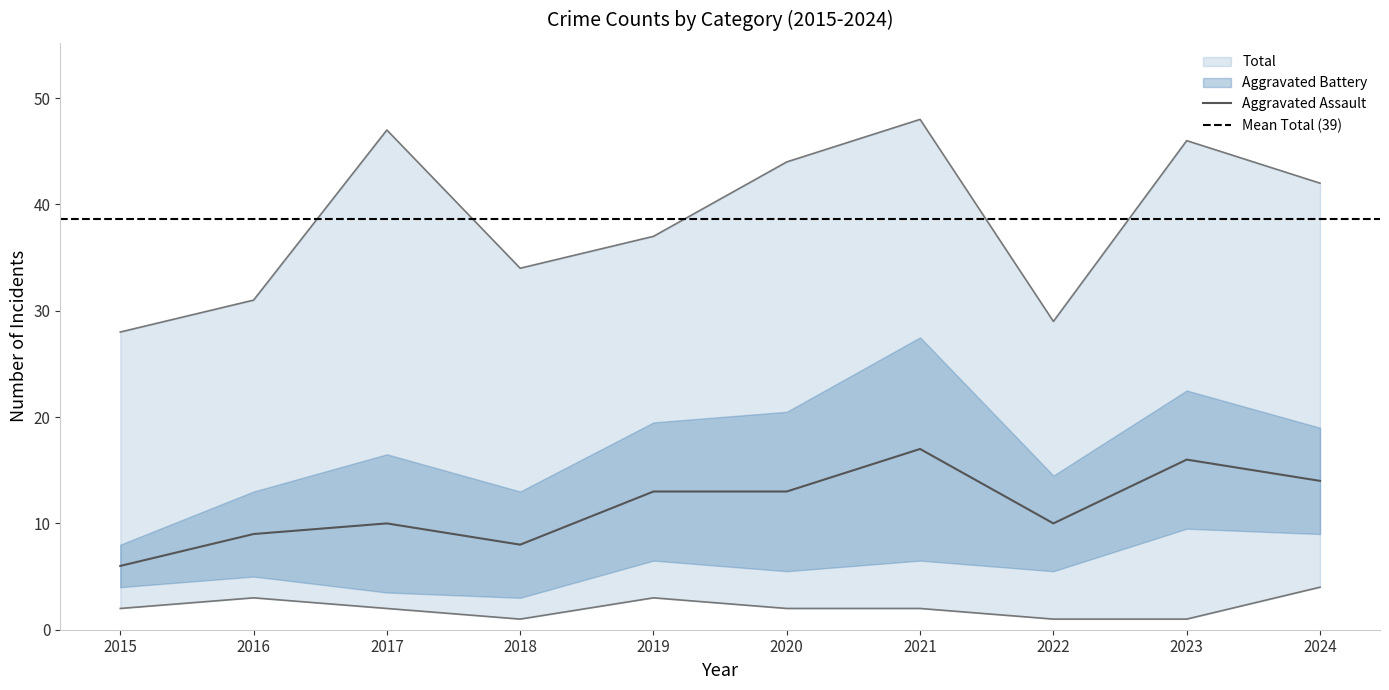

Which series has the largest total across all categories?

Total